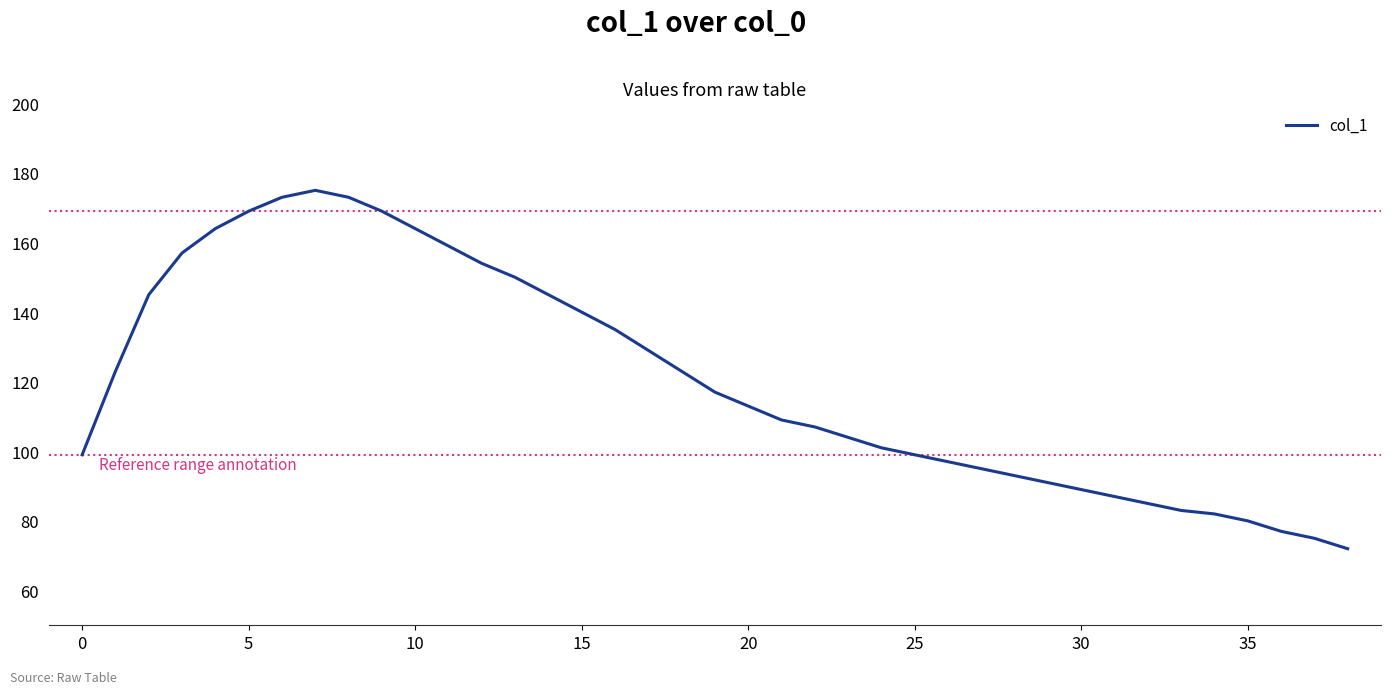

Reading left to right, transcribe all the data shown in this chart.

99	123	145	157	164	169	173	175	173	169	164	159	154	150	145	140	135	129	123	117	113	109	107	104	101	99	97	95	93	91	89	87	85	83	82	80	77	75	72